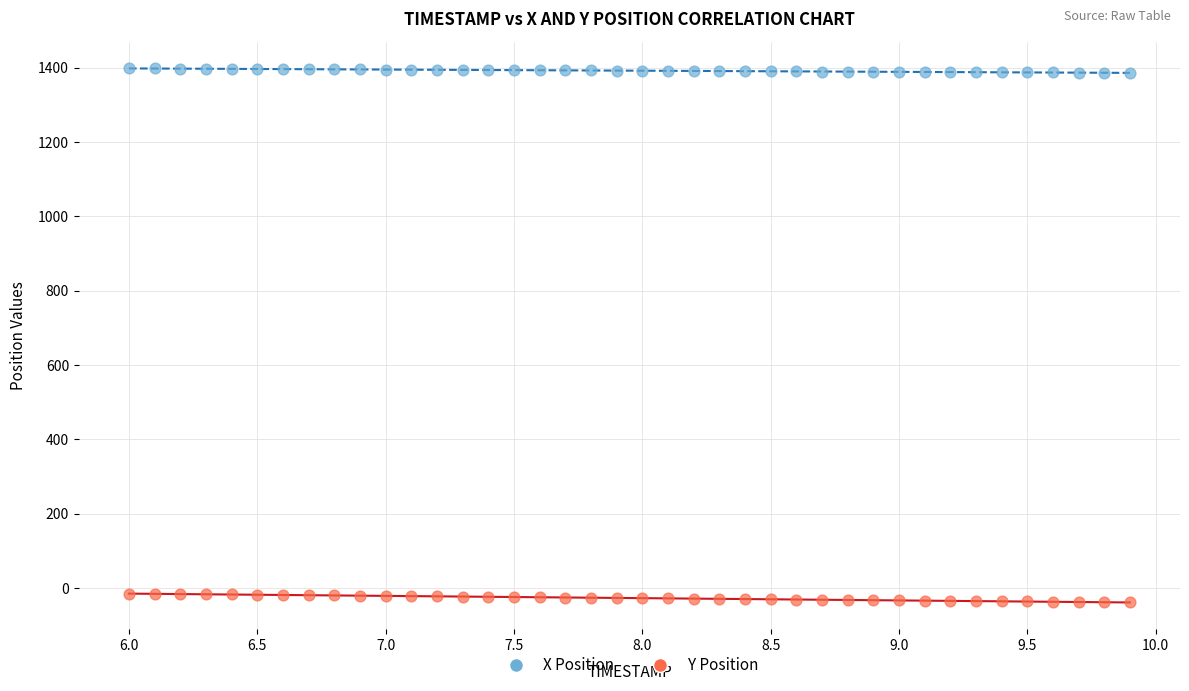

What are all the series names shown in the legend?

X Position, Y Position